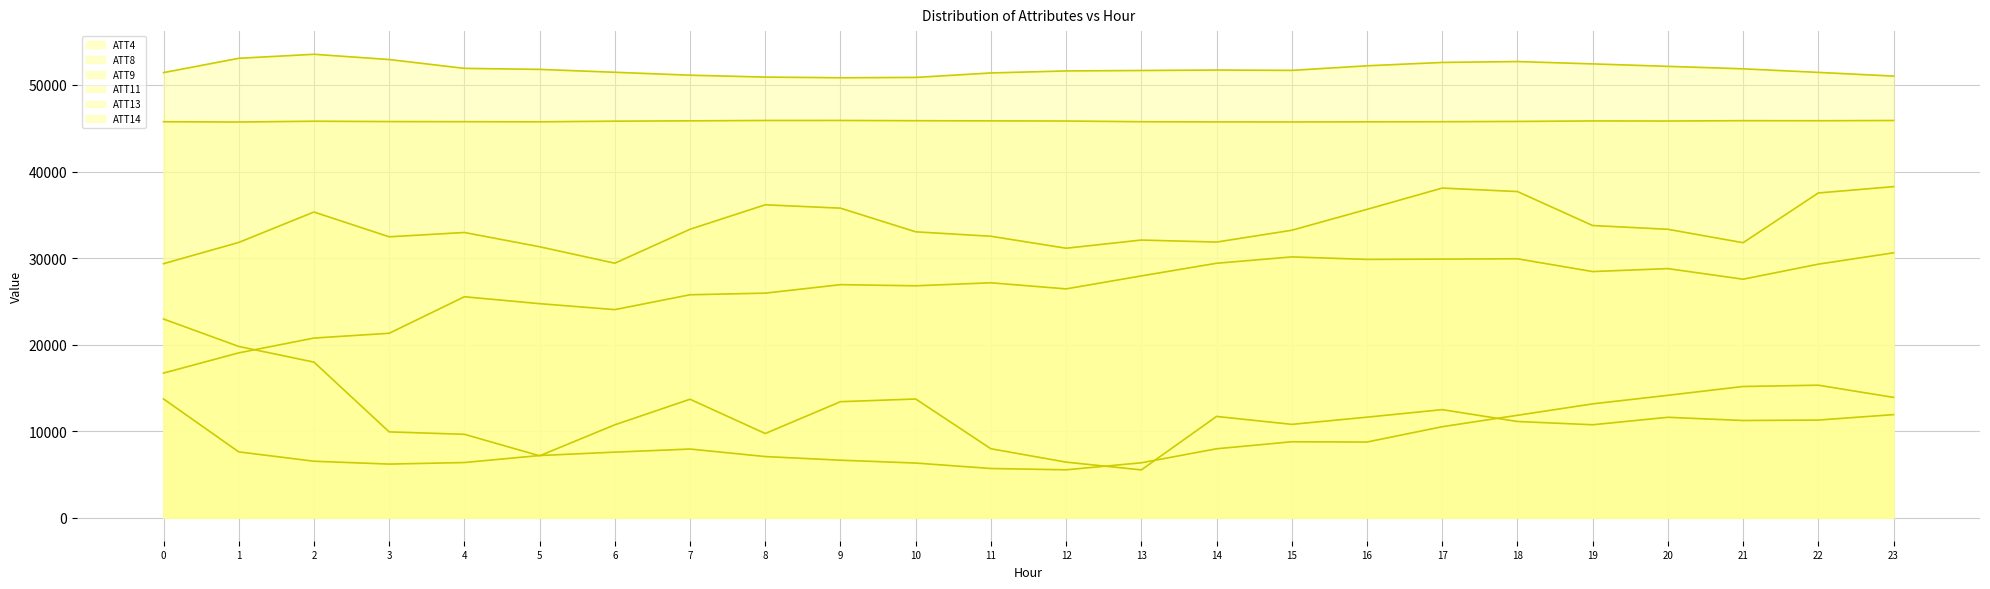

Is the value of ATT8 at 20 greater than the value of ATT13 at 11?

No